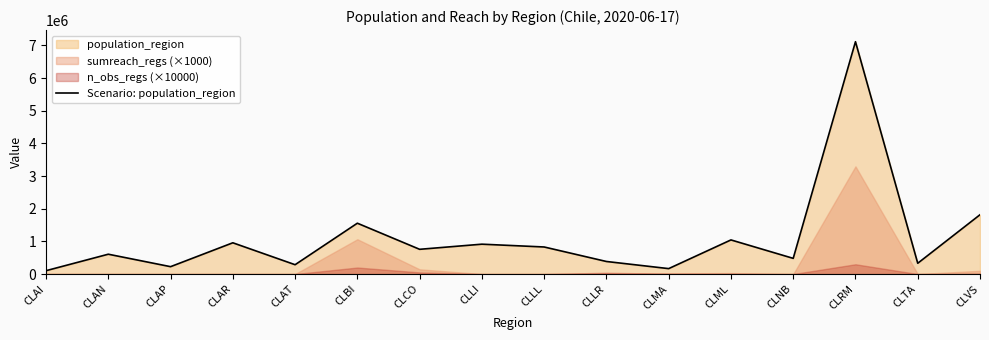

Is it true that the value at CLAN is 607534?

True